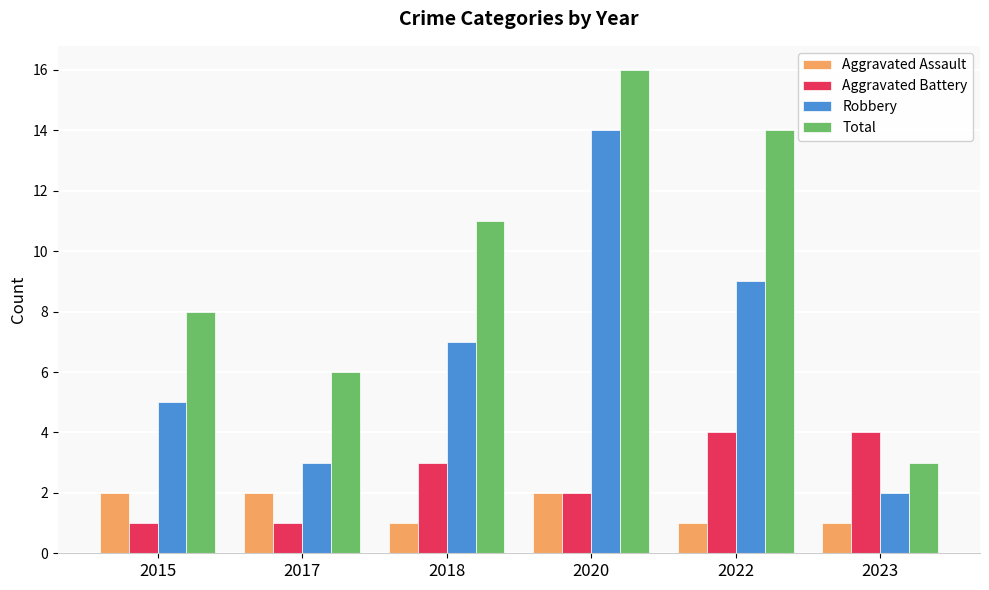

Where is Total nearest to the value 9?

2015